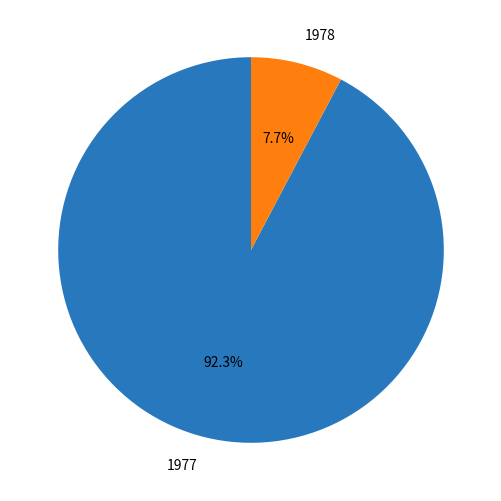

Between 1977 and 1978, which is larger?

1977